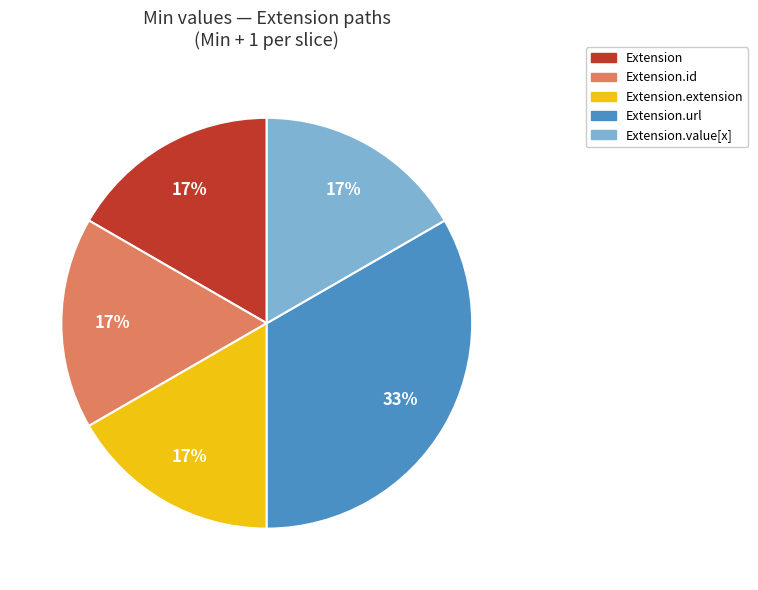

To the nearest percent, what is the average slice percentage?

20%